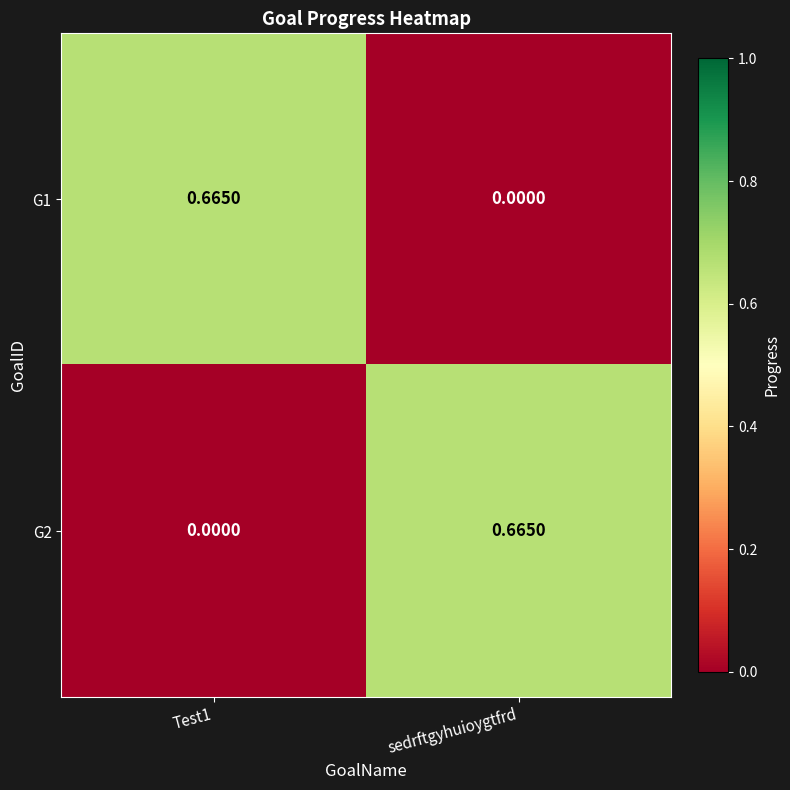

Which category has the highest value in the G2 series?

sedrftgyhuioygtfrd